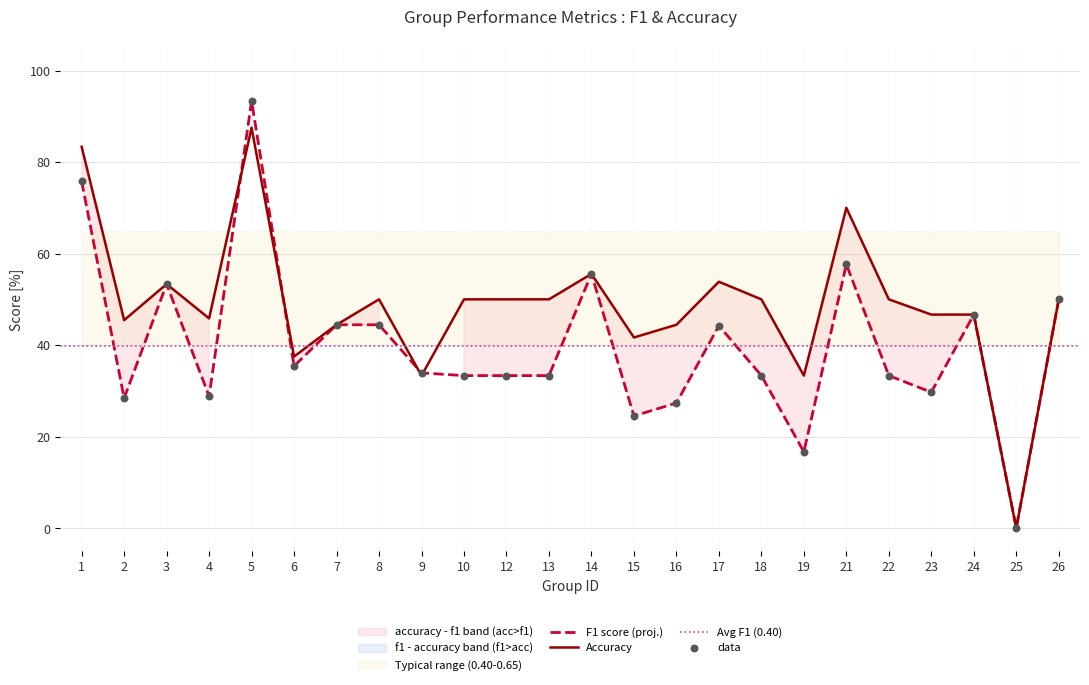

At which category is the sum across all series the highest?

5